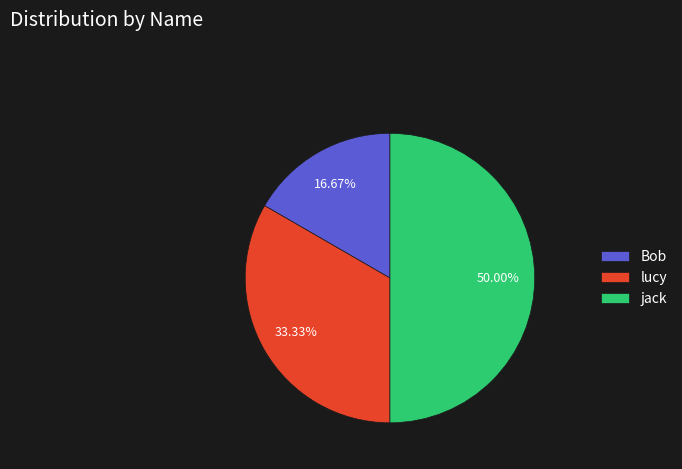

To the nearest percent, what percentage of the pie is jack?

50%